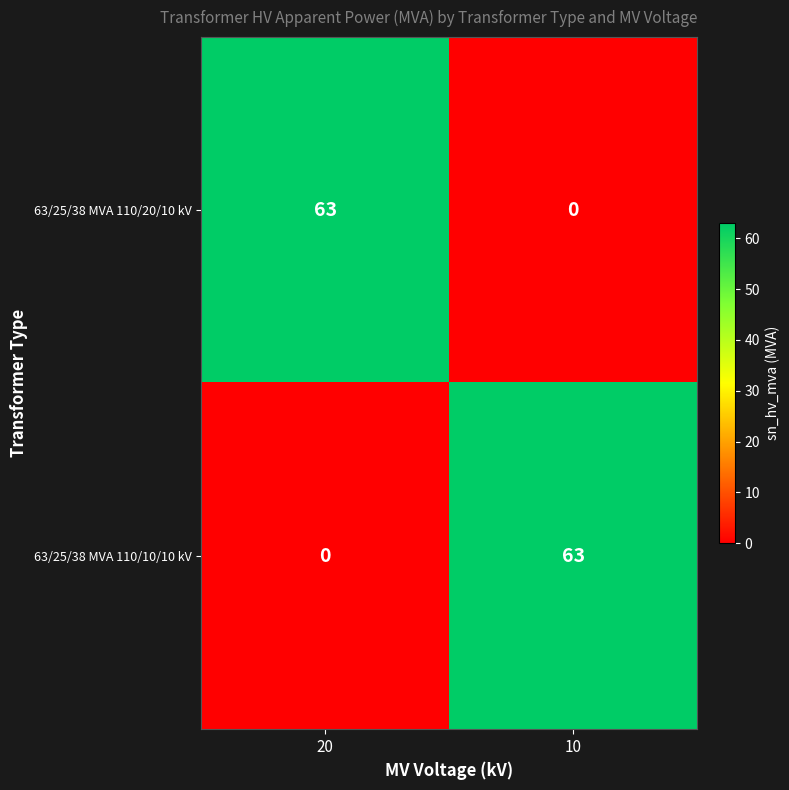

List the labels in order of 63/25/38 MVA 110/10/10 kV value, largest first.

10, 20